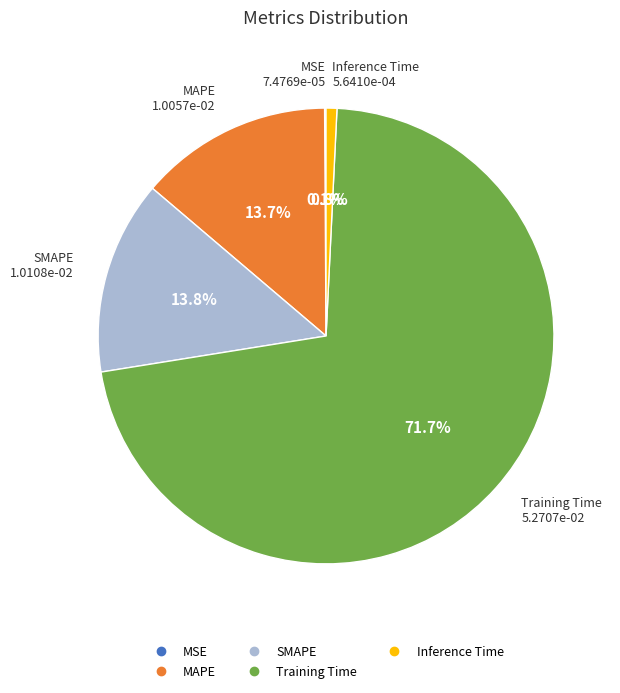

Is Training Time the majority of the pie?

Yes